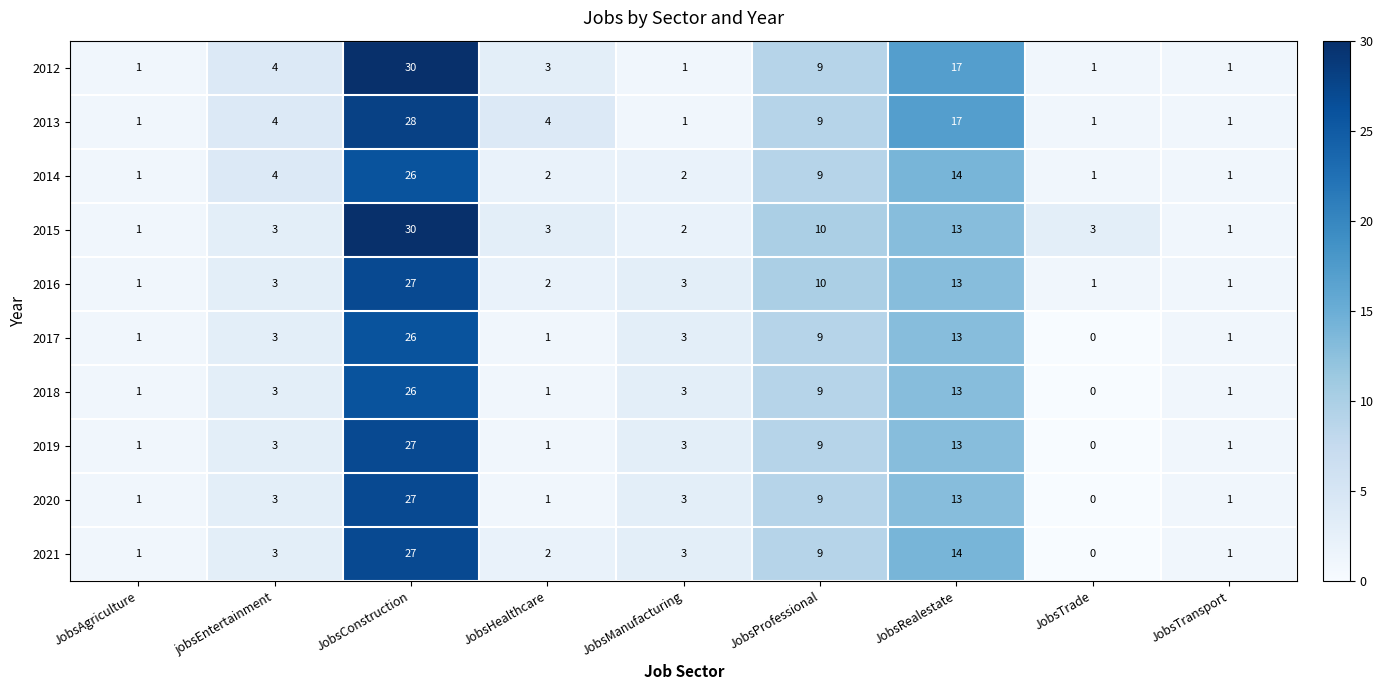

What is the average value of the 2012 series?

7